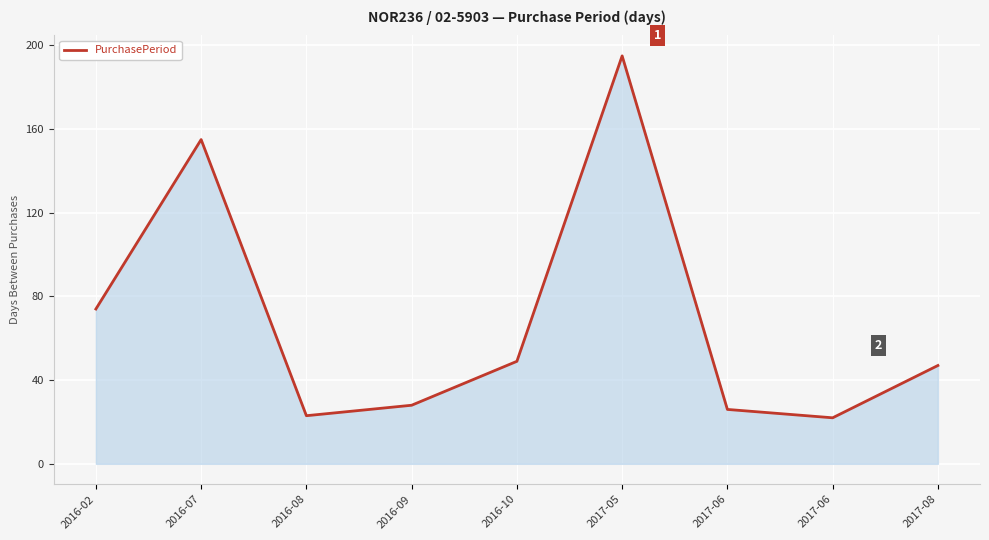

List the labels in order of value, largest first.

2017-05, 2016-07, 2016-02, 2016-10, 2017-08, 2016-09, 2017-06, 2016-08, 2017-06